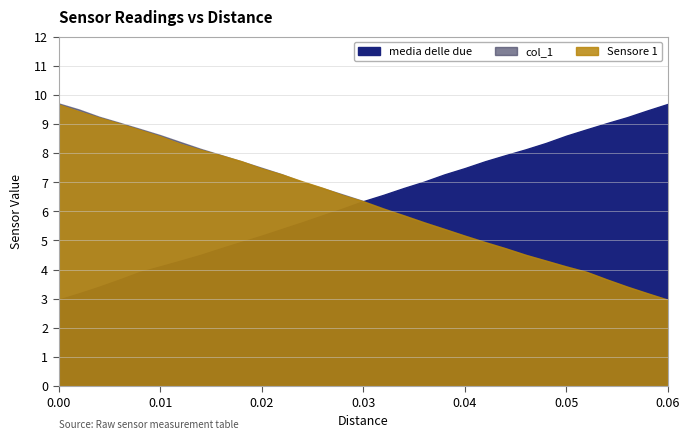

At 0.04, list the series in order from smallest to largest.

col_1, Sensore 1, media delle due